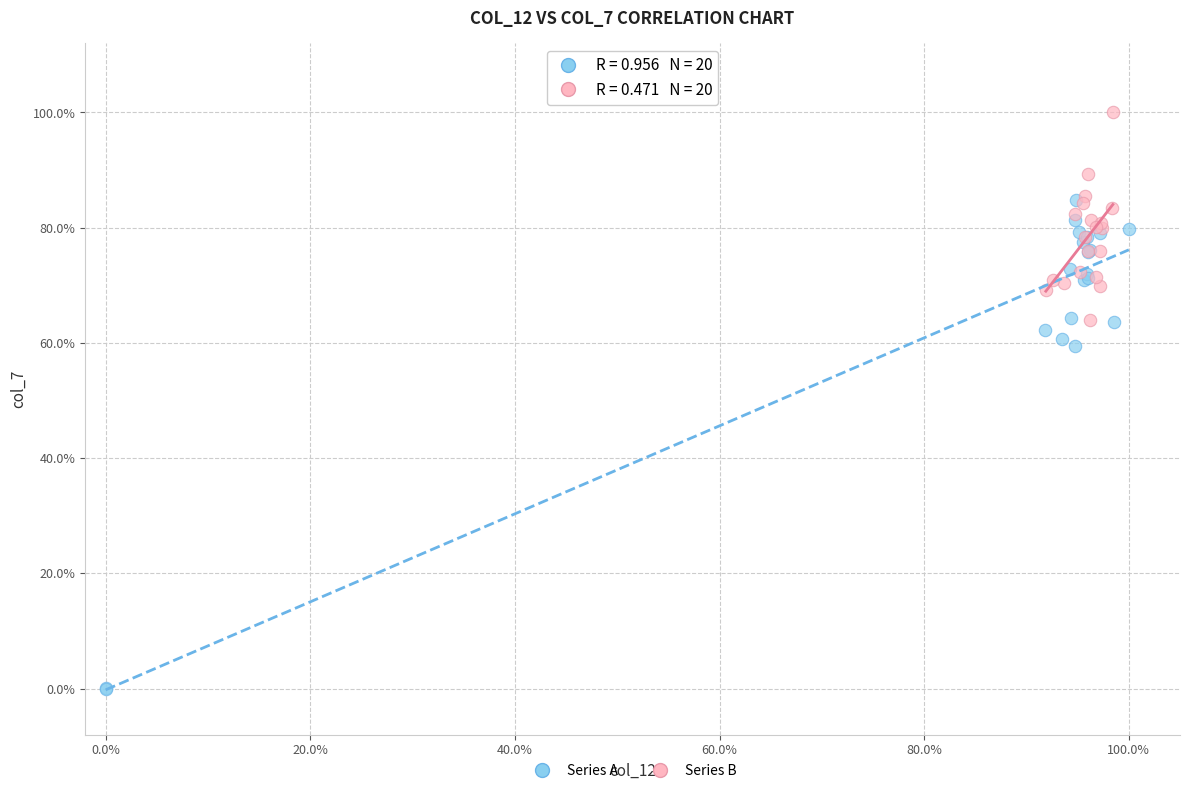

What are all the series names shown in the legend?

Series A, Series B